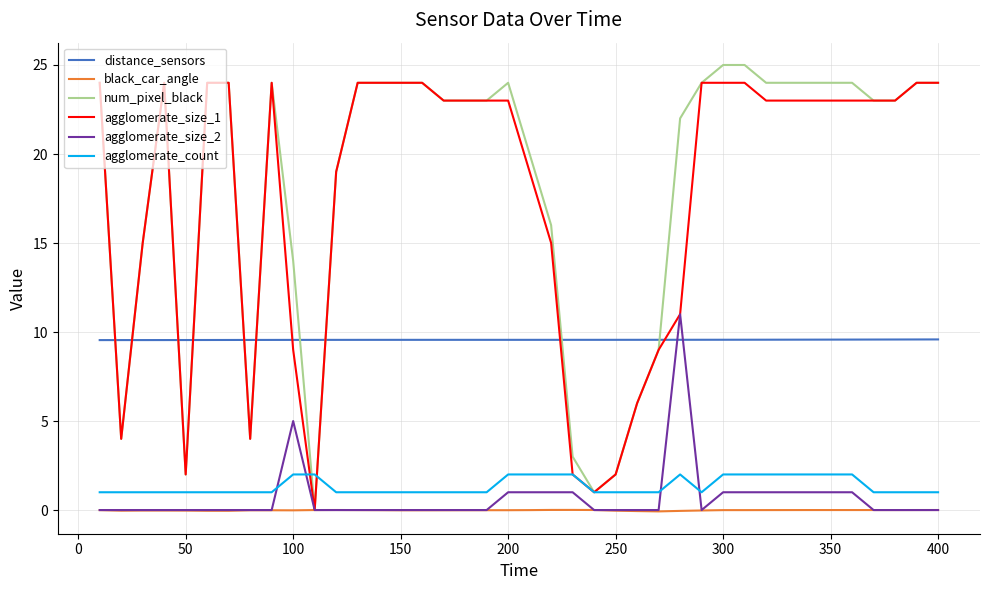

Which series has the largest range (max minus min)?

num_pixel_black